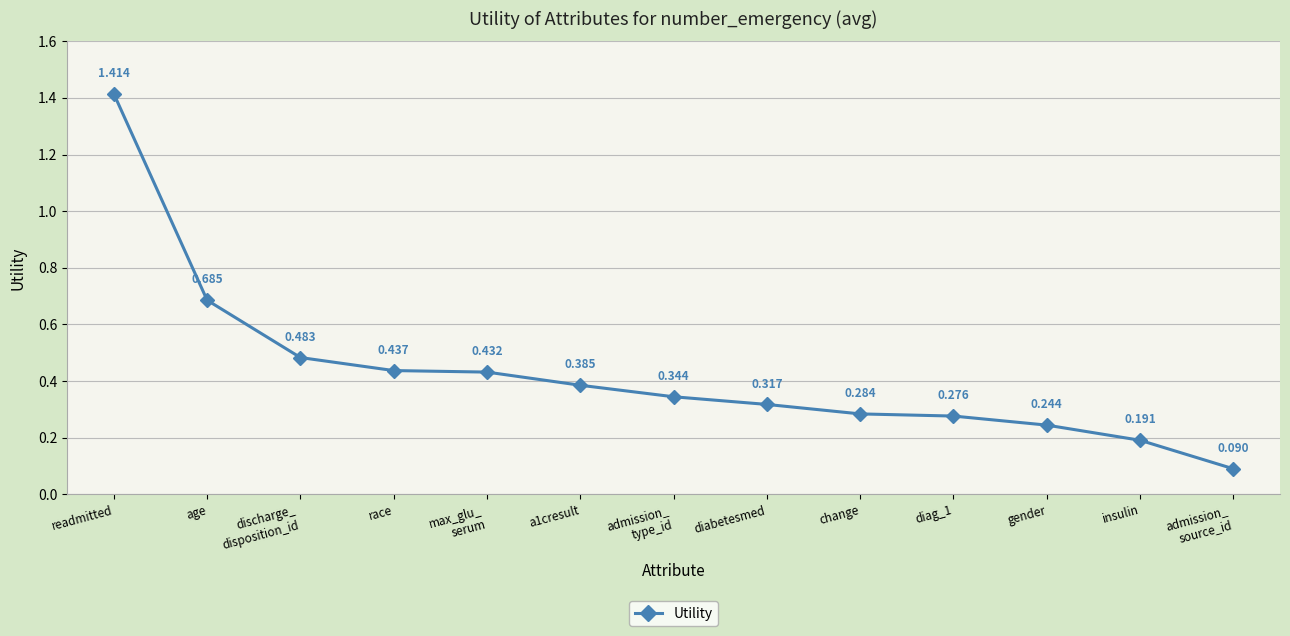

Which has a higher value, diag_1 or max_glu_
serum?

max_glu_
serum